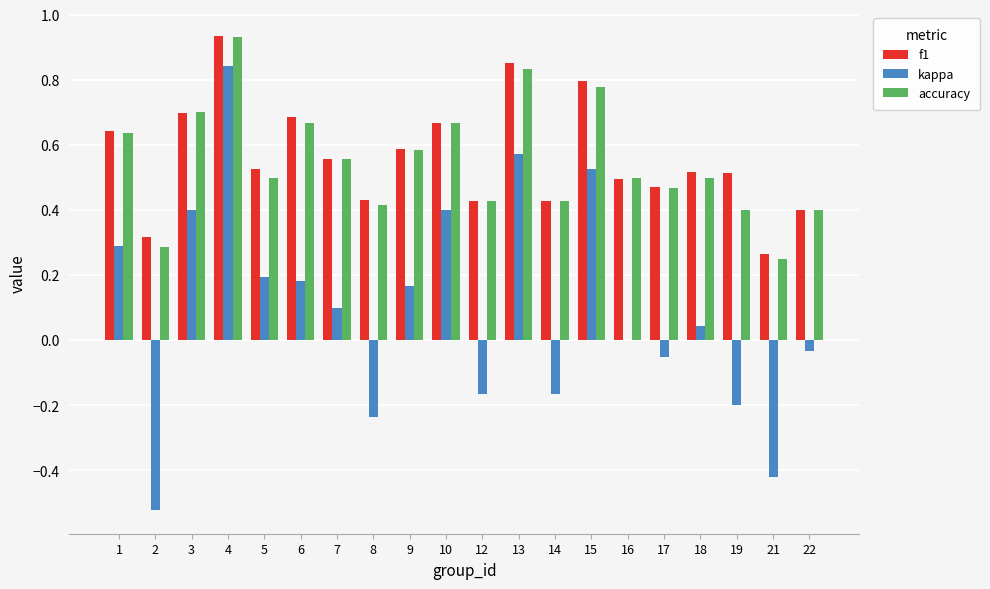

At which category is the sum across all series the highest?

4